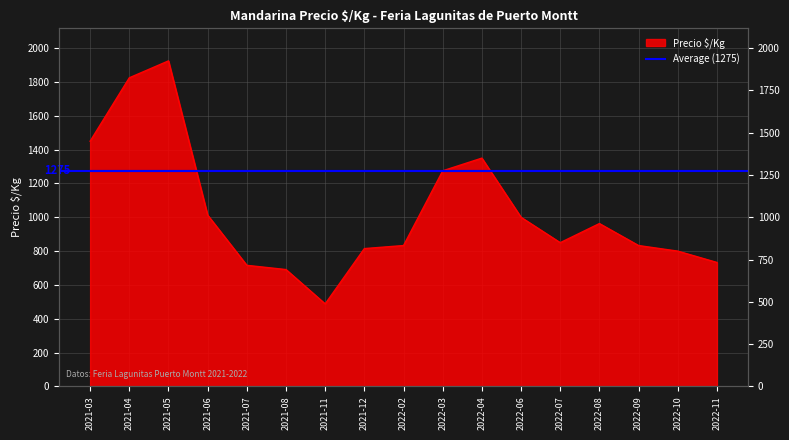

List the labels in order of value, largest first.

2021-05, 2021-04, 2021-03, 2022-04, 2022-03, 2021-06, 2022-06, 2022-08, 2022-07, 2022-02, 2022-09, 2021-12, 2022-10, 2022-11, 2021-07, 2021-08, 2021-11